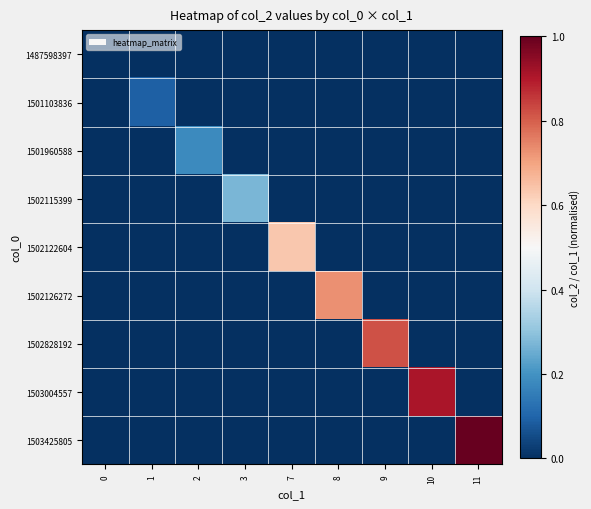

Which series has the largest range (max minus min)?

1503425805